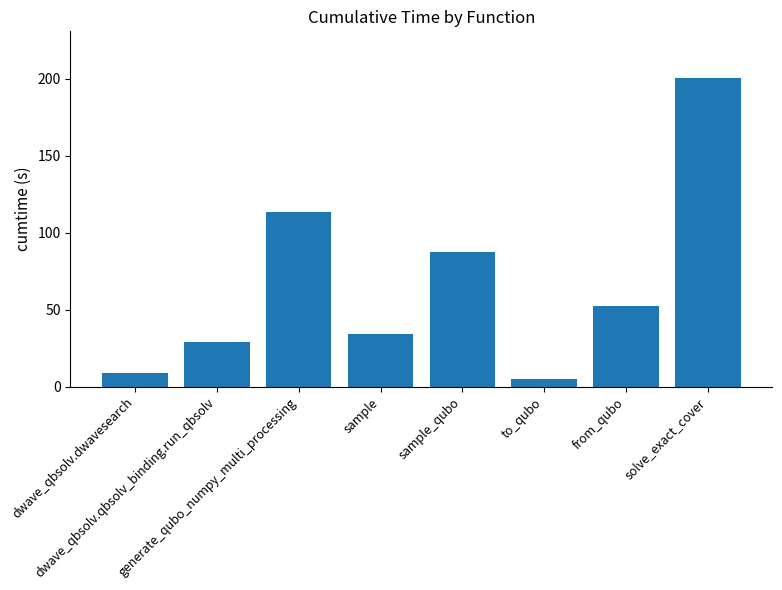

Count the number of categories in the chart.

8